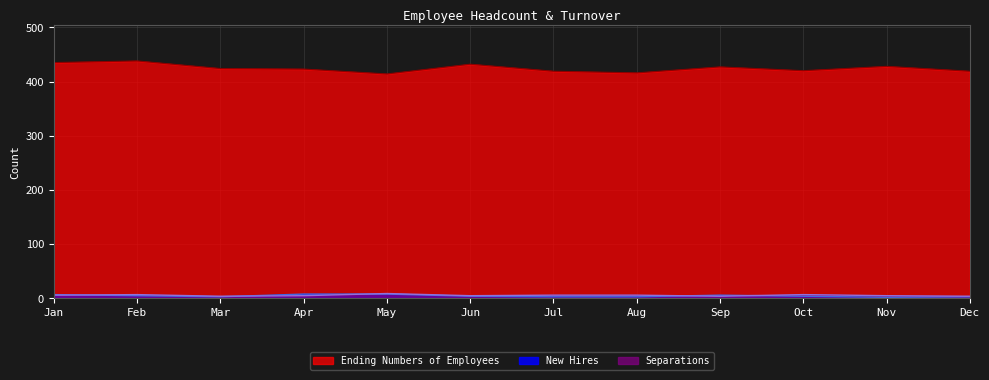

What is the sum of the Ending Numbers of Employees values at Oct and Jul?

839